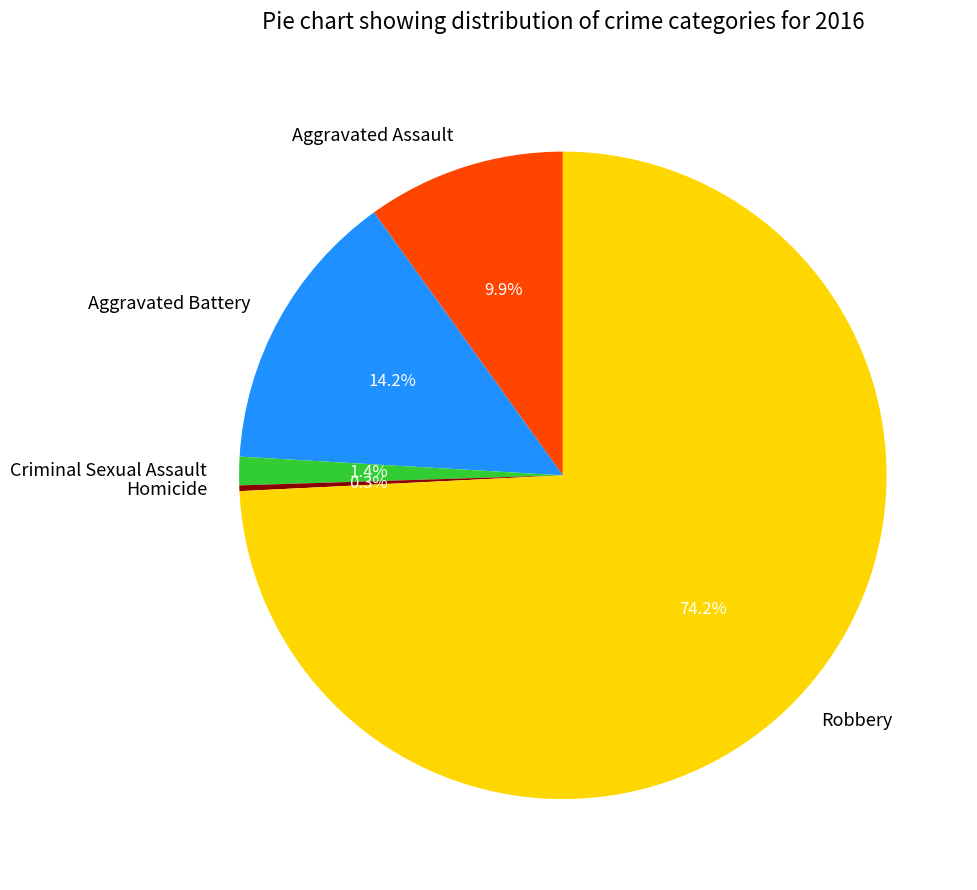

Which slice is the smallest?

Homicide